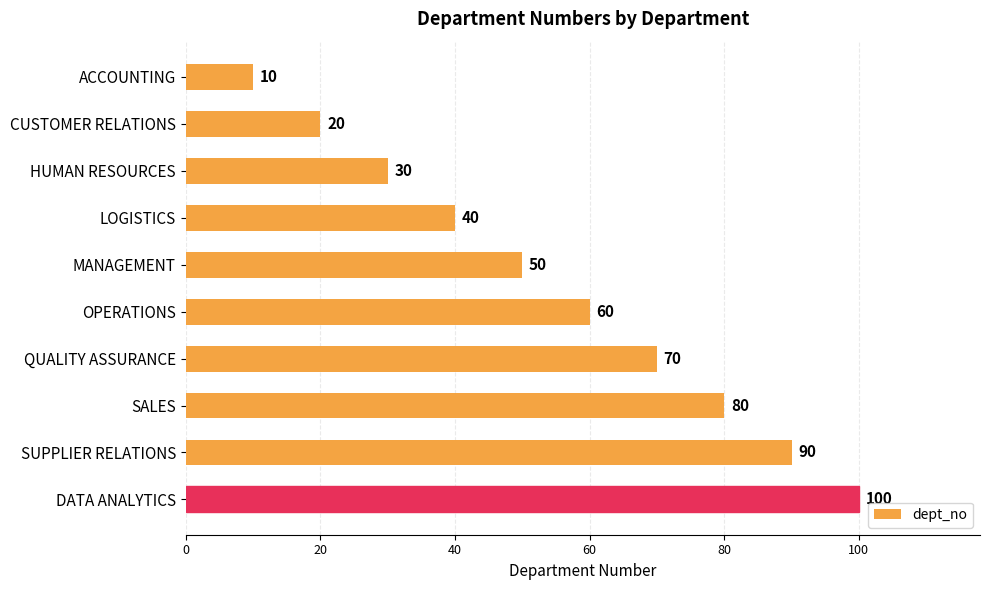

How many series are shown in this chart?

1